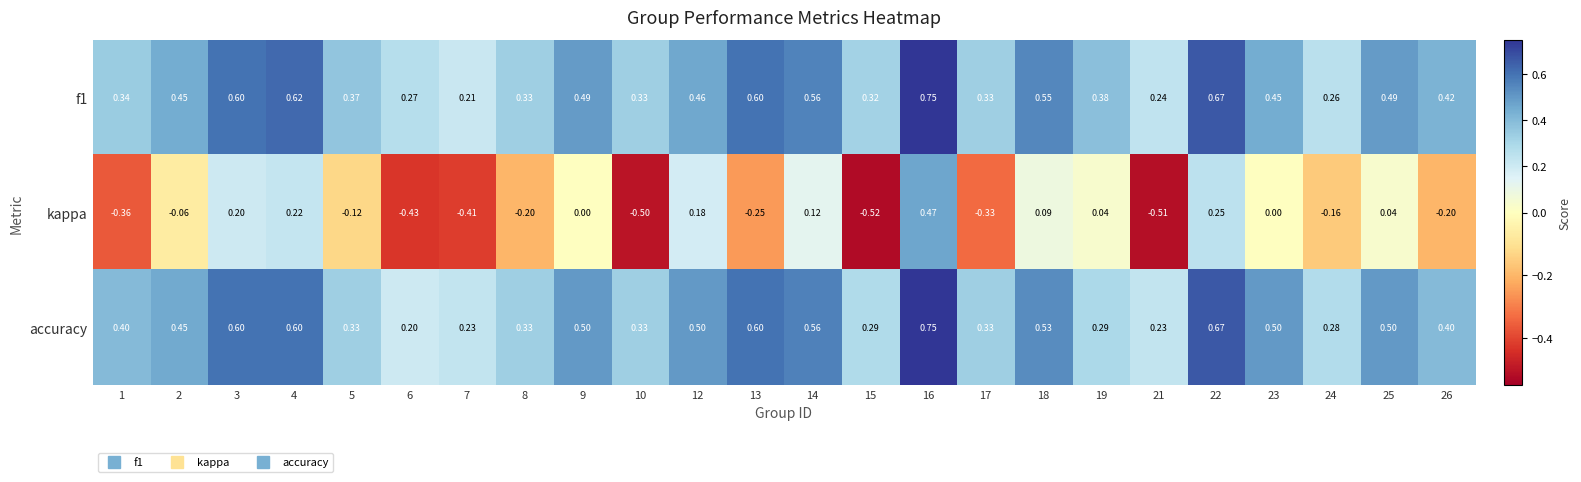

Which series has the largest range (max minus min)?

kappa